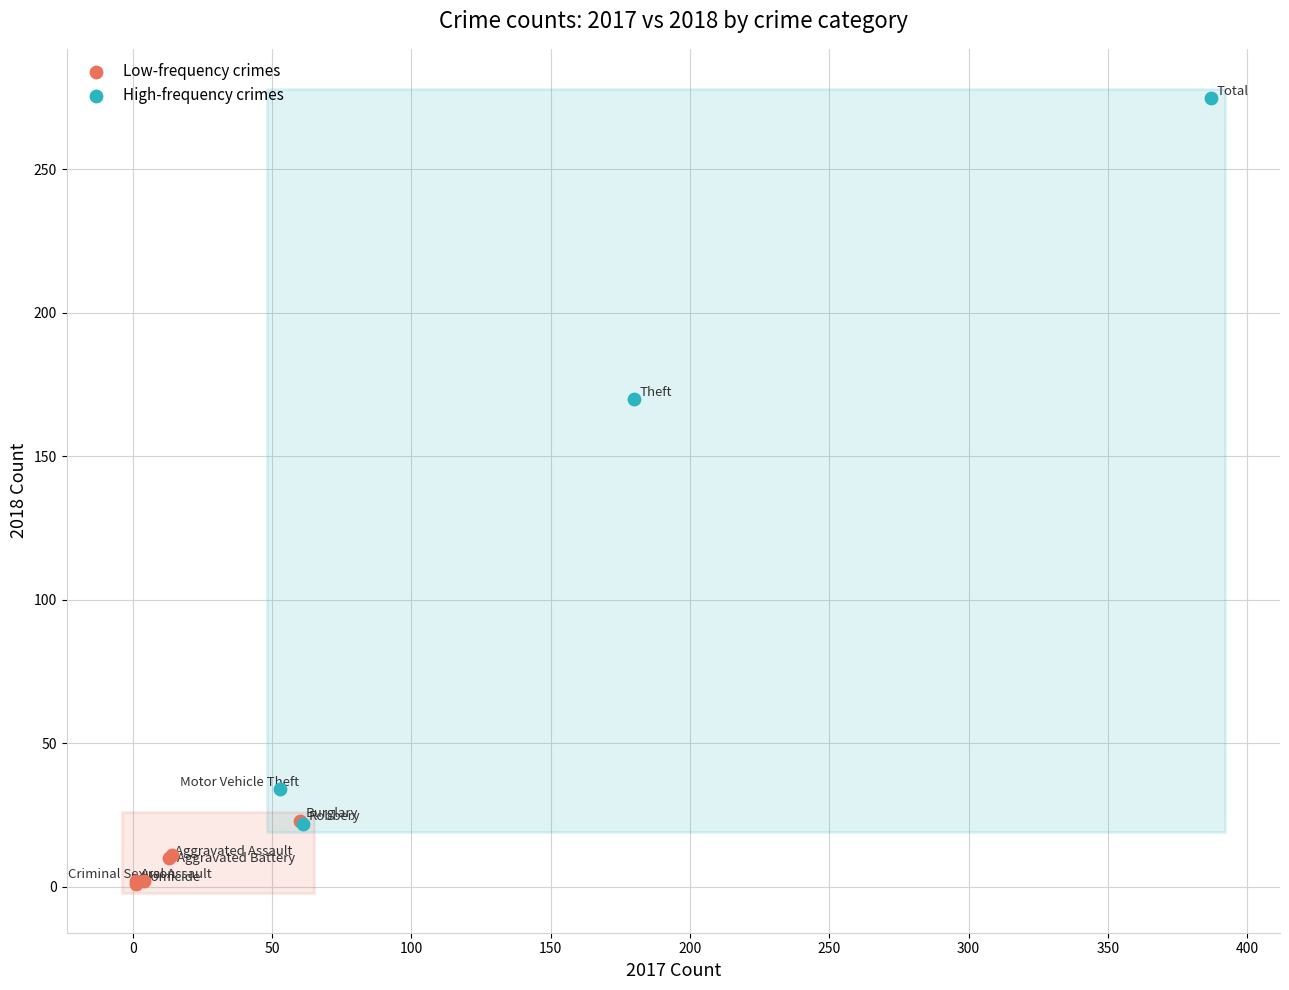

Which series contains the lowest Y value?

Low-frequency crimes